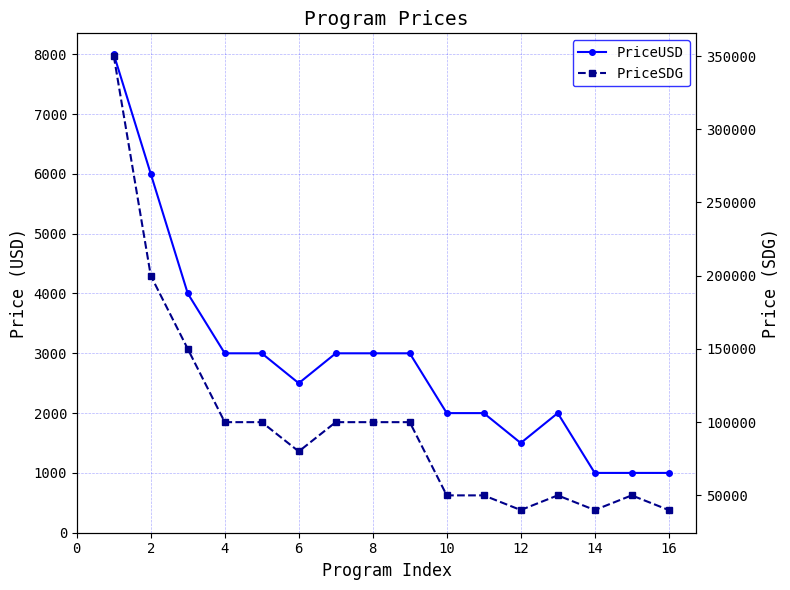

What is the sum of all PriceUSD values?

46000